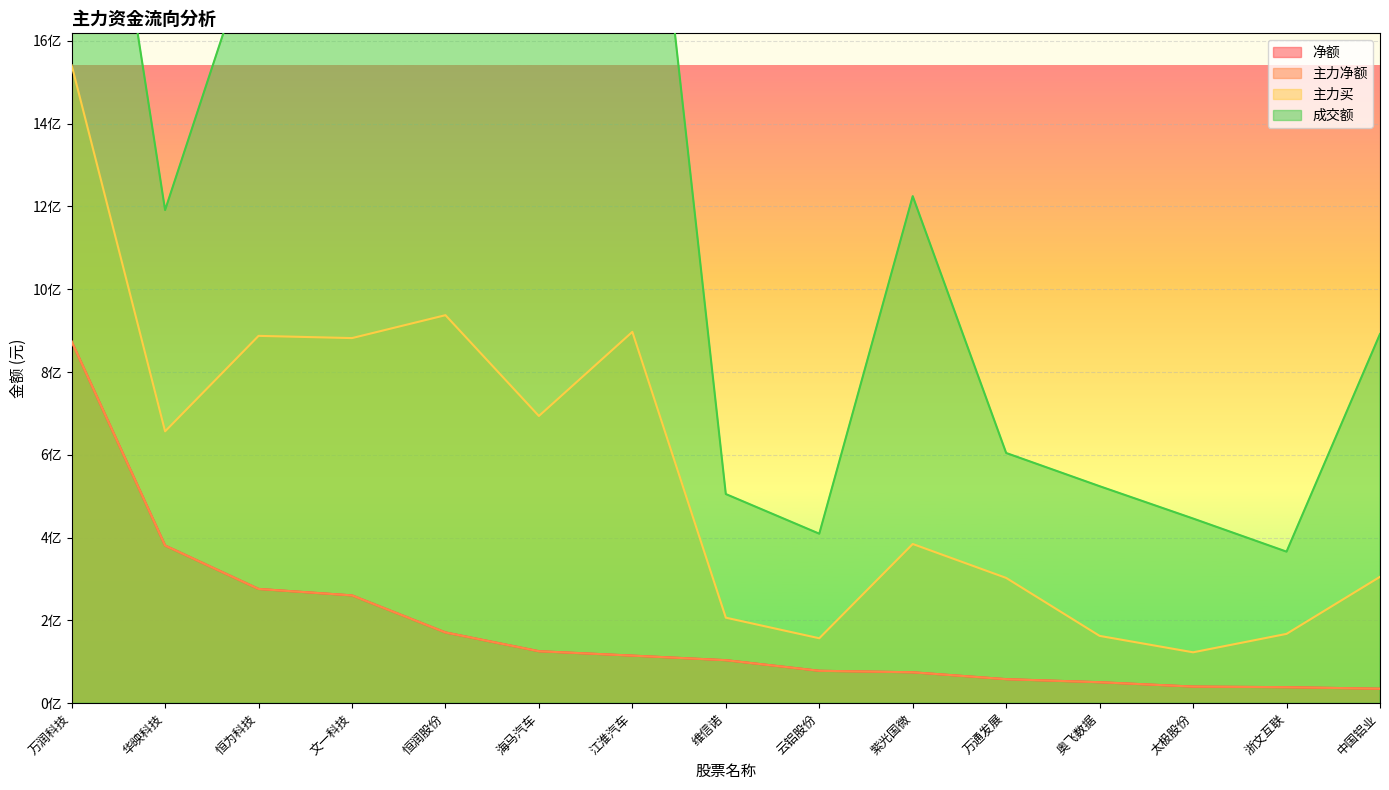

Between 浙文互联 and 中国铝业, which series saw the biggest shift?

成交额